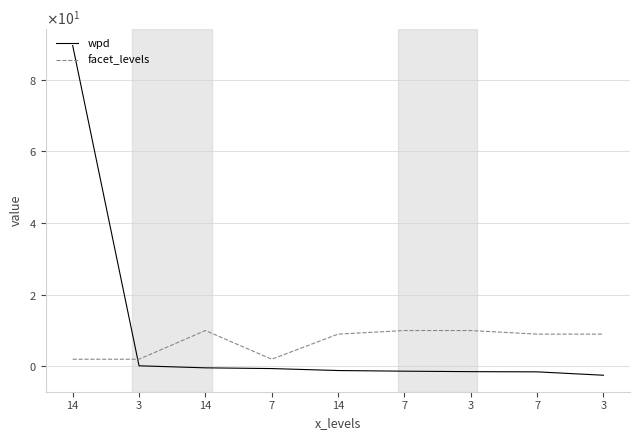

What are all the series names shown in the legend?

wpd, facet_levels